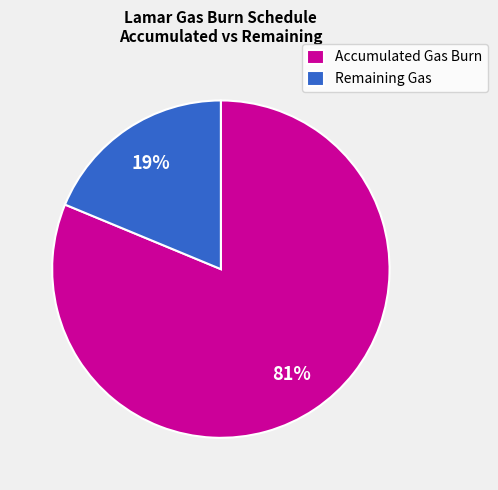

To the nearest percent, what is the average slice percentage?

50%